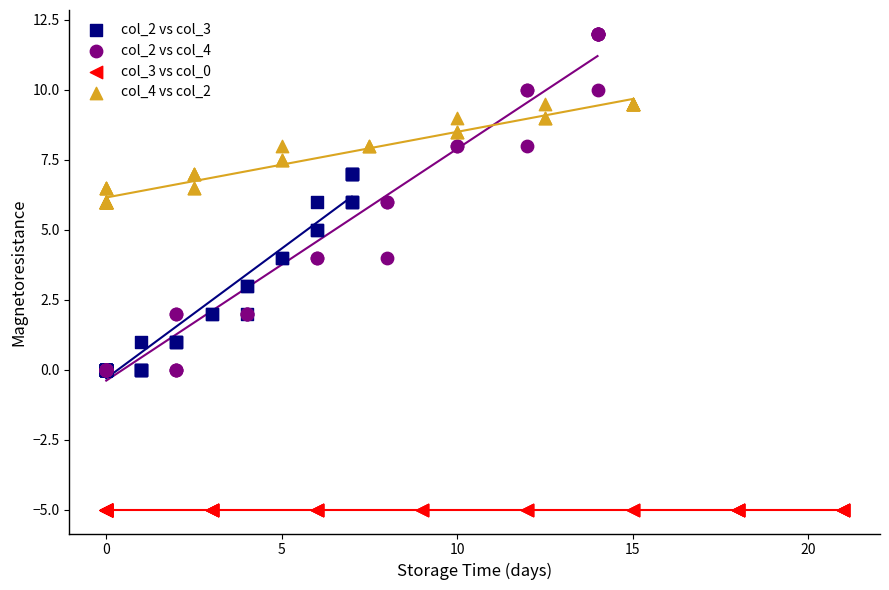

Which series reaches the maximum Y coordinate?

col_2 vs col_4